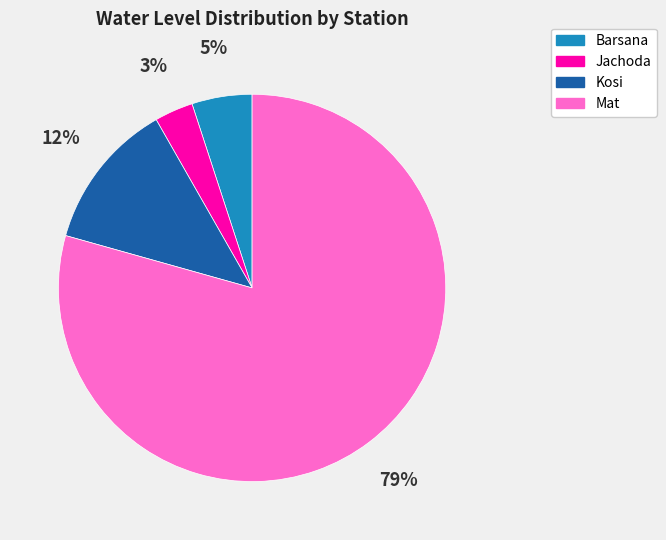

Is there a majority slice in this chart?

Yes